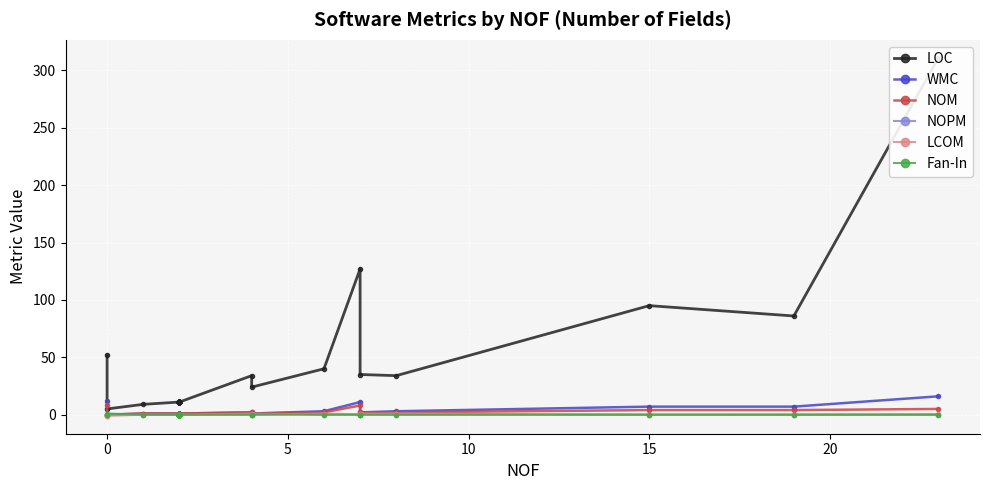

True or false: Fan-In and WMC intersect in this chart.

True